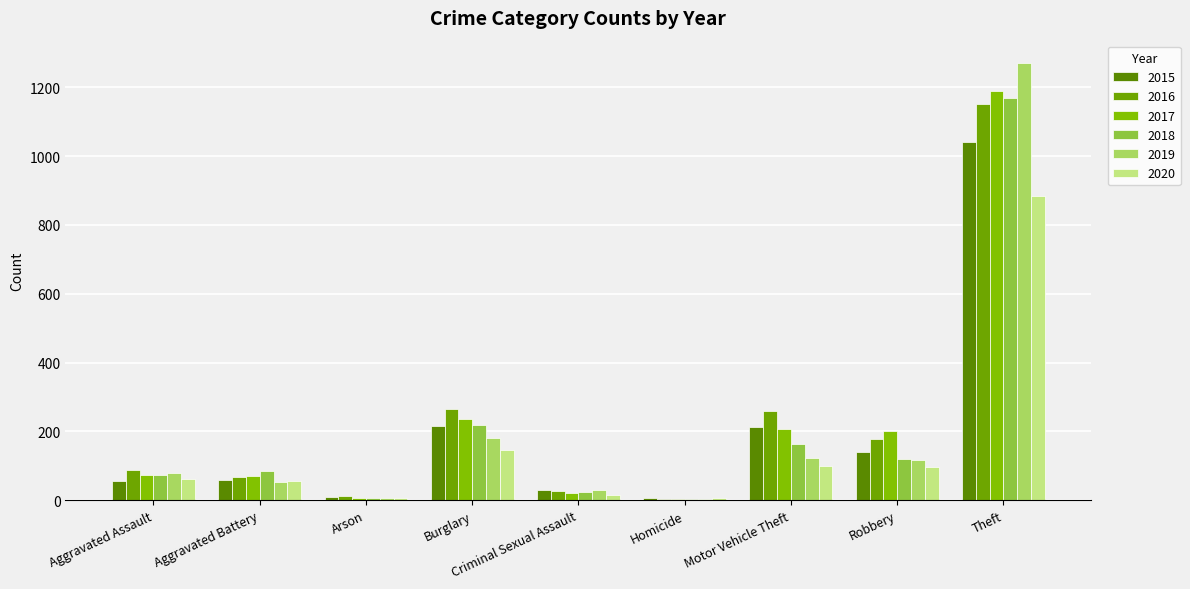

Rank the series at Homicide from highest to lowest value.

2015, 2020, 2016, 2017, 2018, 2019